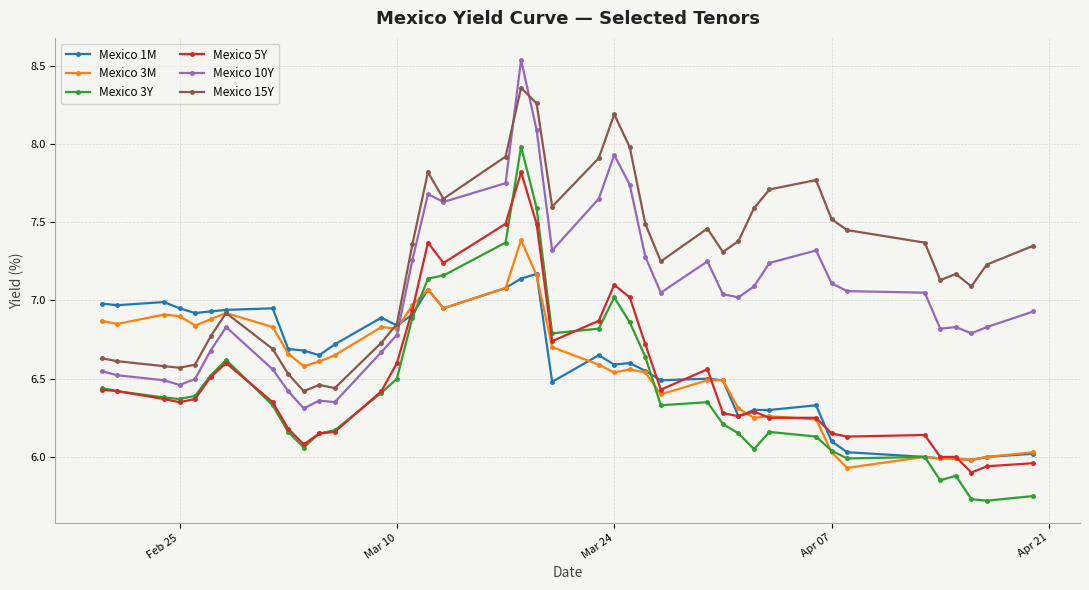

How many lines are shown in the chart?

6